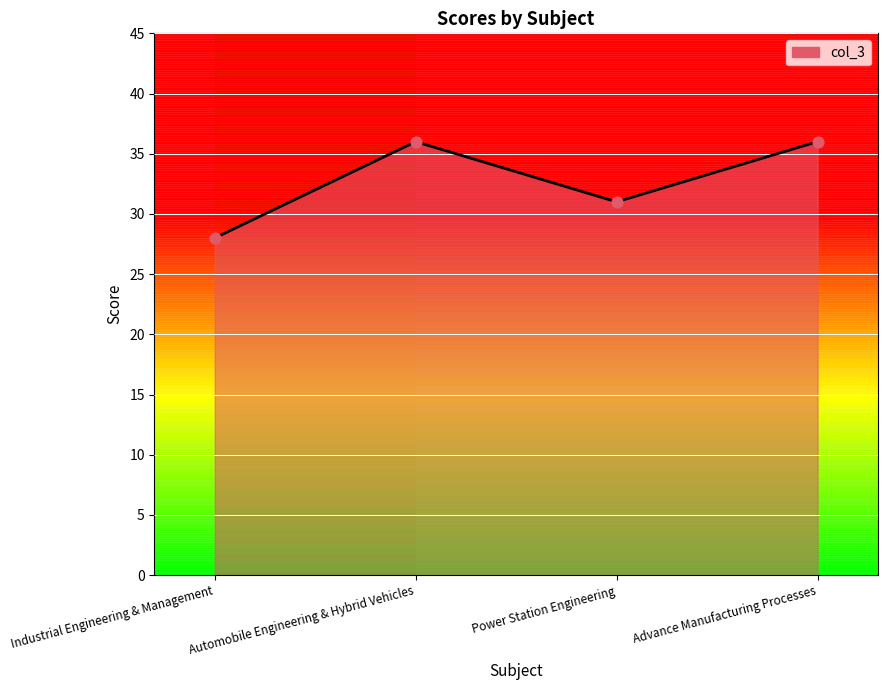

What is the ratio of the value at Industrial Engineering & Management to the value at Power Station Engineering?

0.9